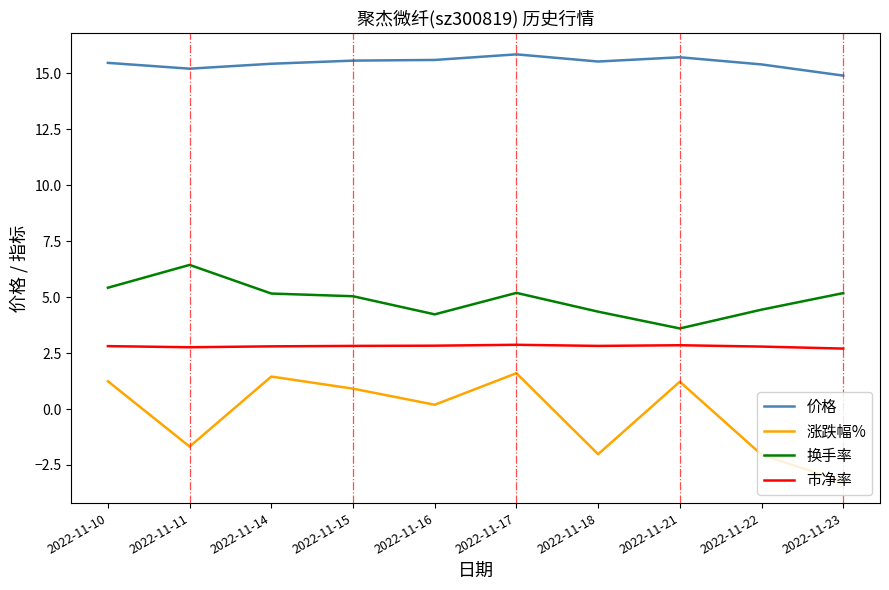

What is the smallest value displayed?

-3.2